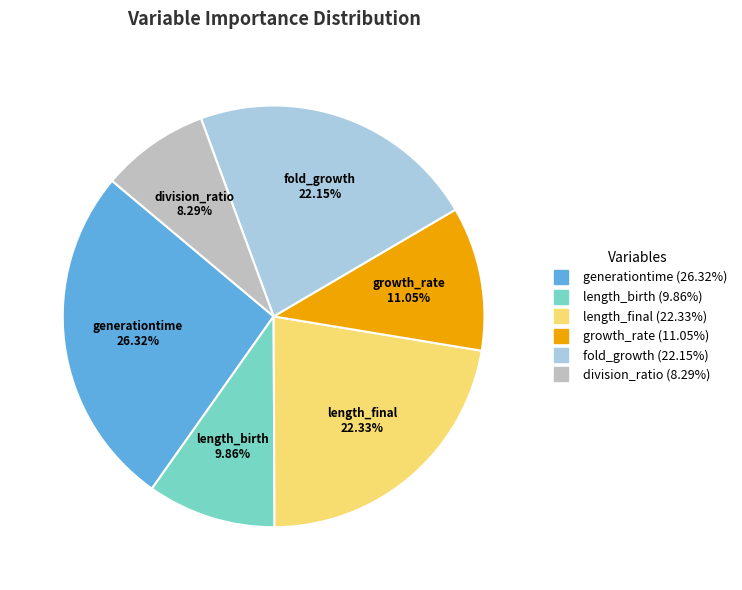

True or false: division_ratio accounts for 2% of the total.

False